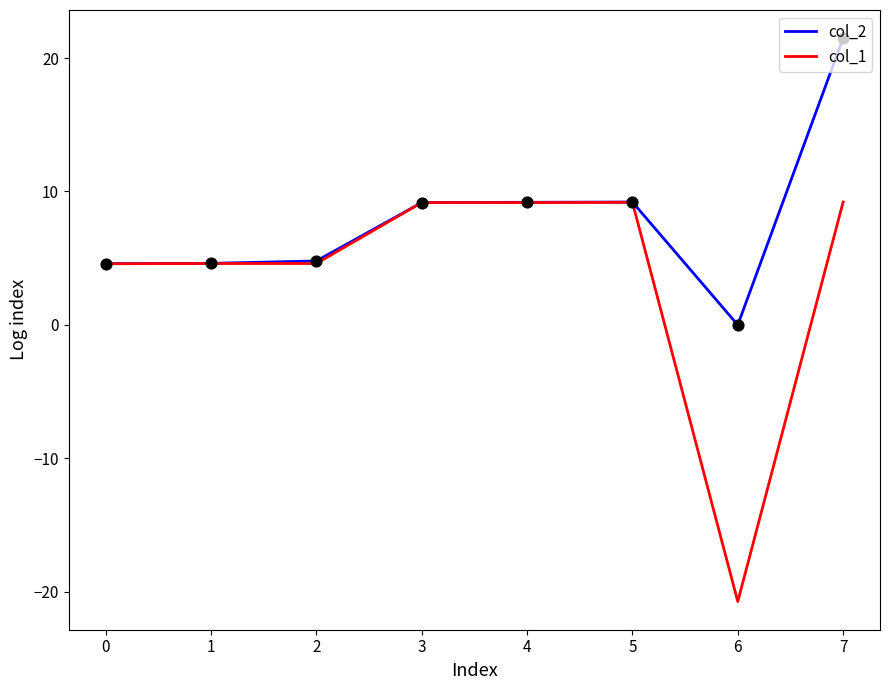

Between 1 and 6, which series saw the biggest shift?

col_1